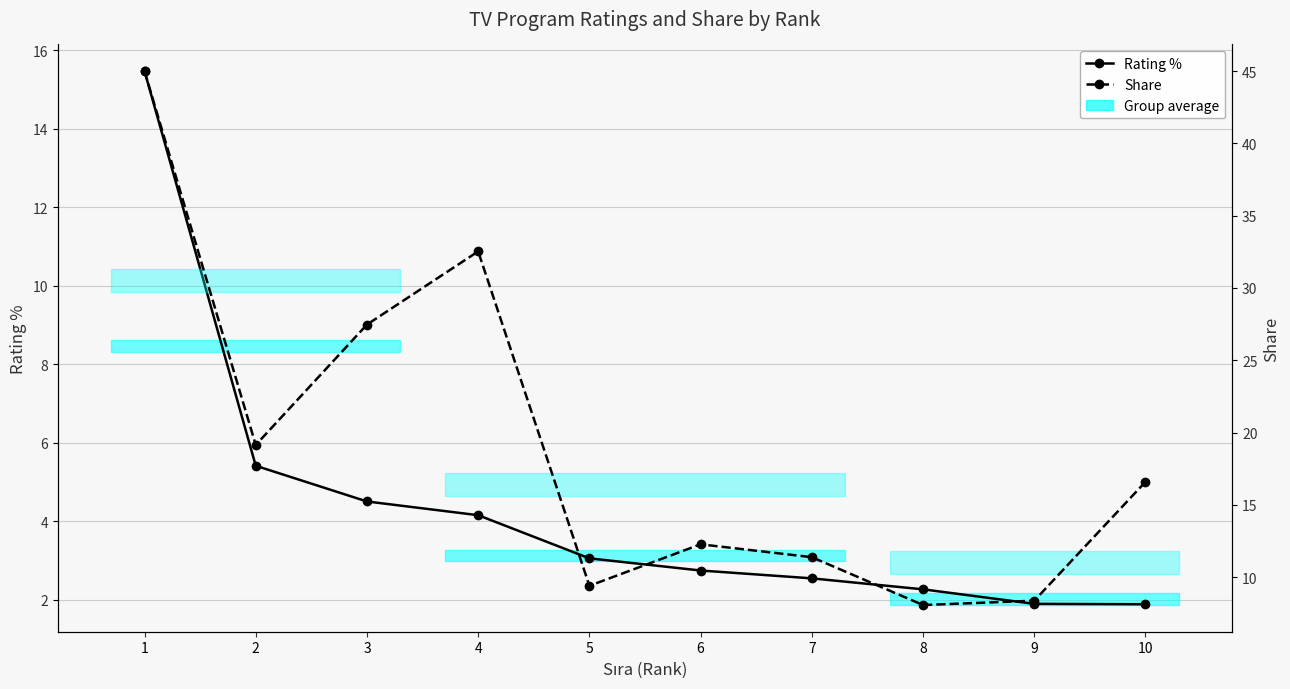

Is it true that Rating % equals 2.3 at 8?

True